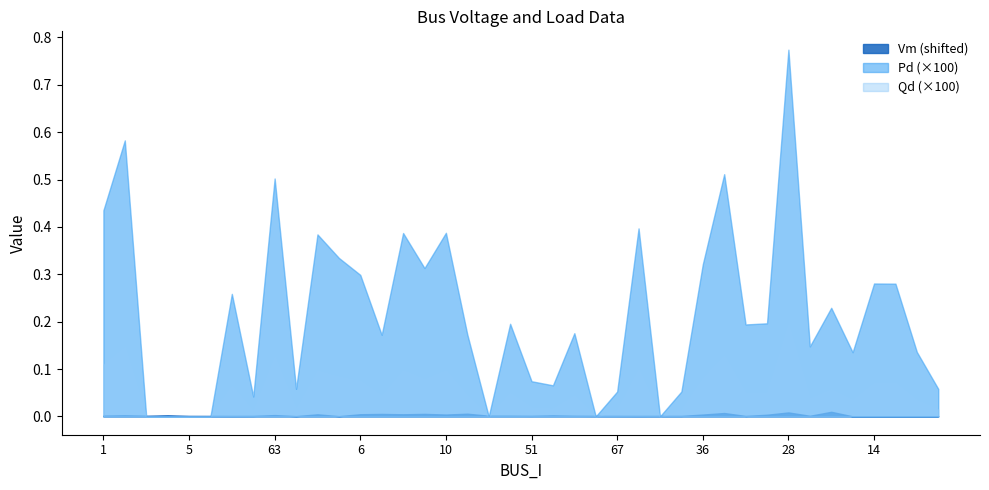

At which label is Vm closest to 0?

16